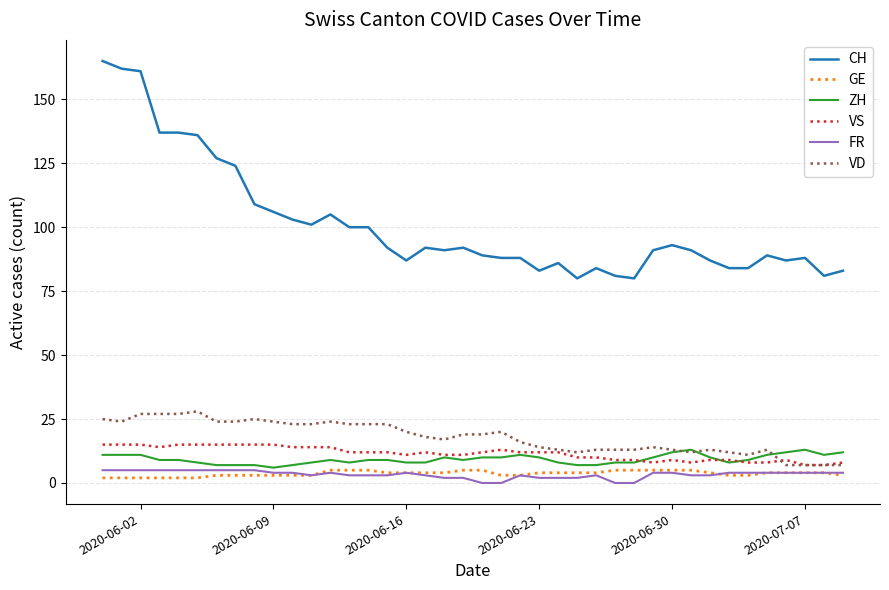

True or false: ZH and CH intersect in this chart.

False